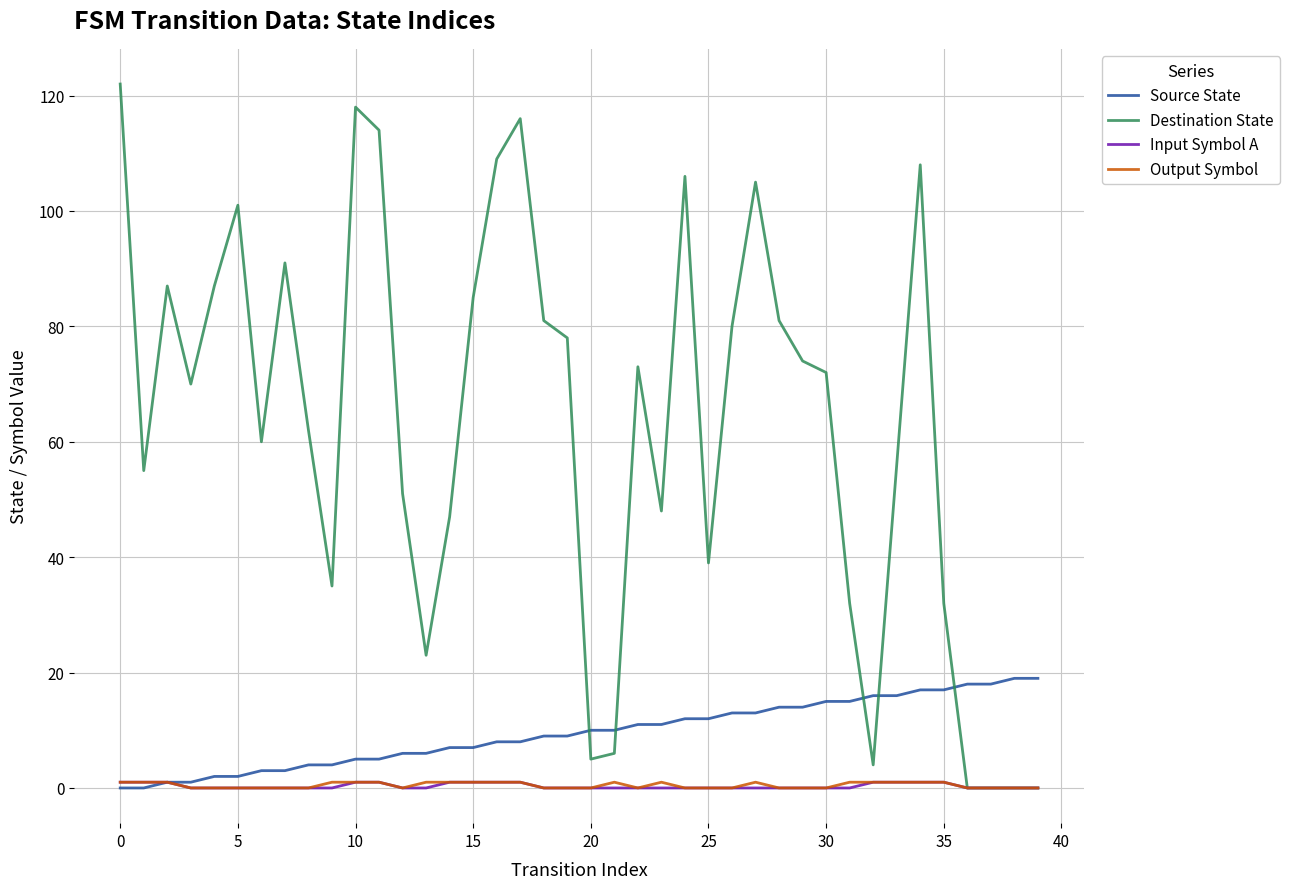

What is the greatest value displayed?

122